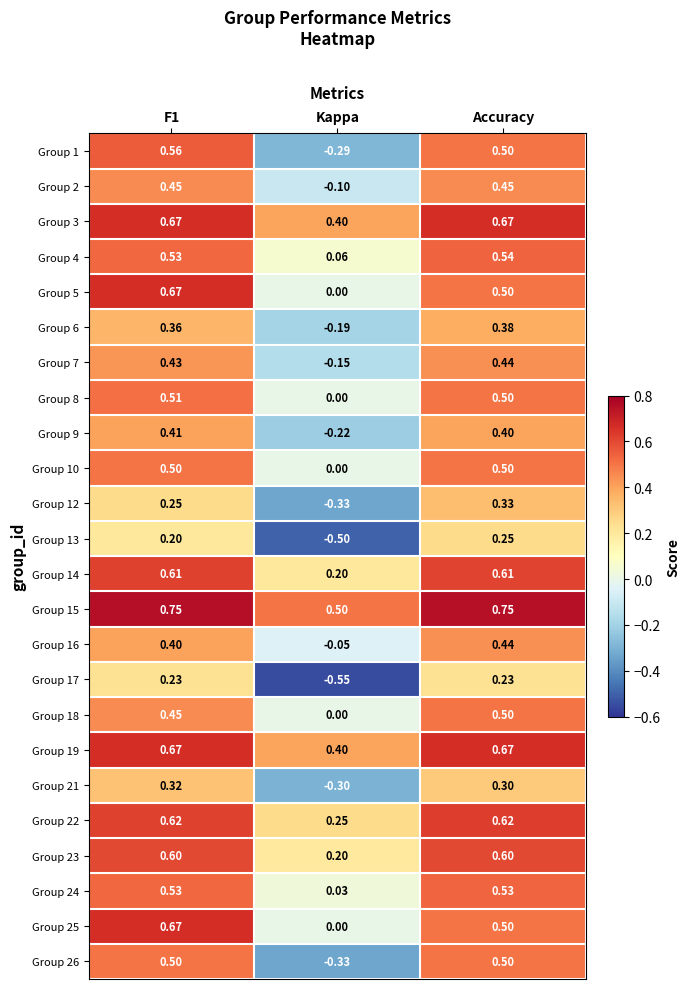

At which category does the chart reach its minimum across all series?

Kappa